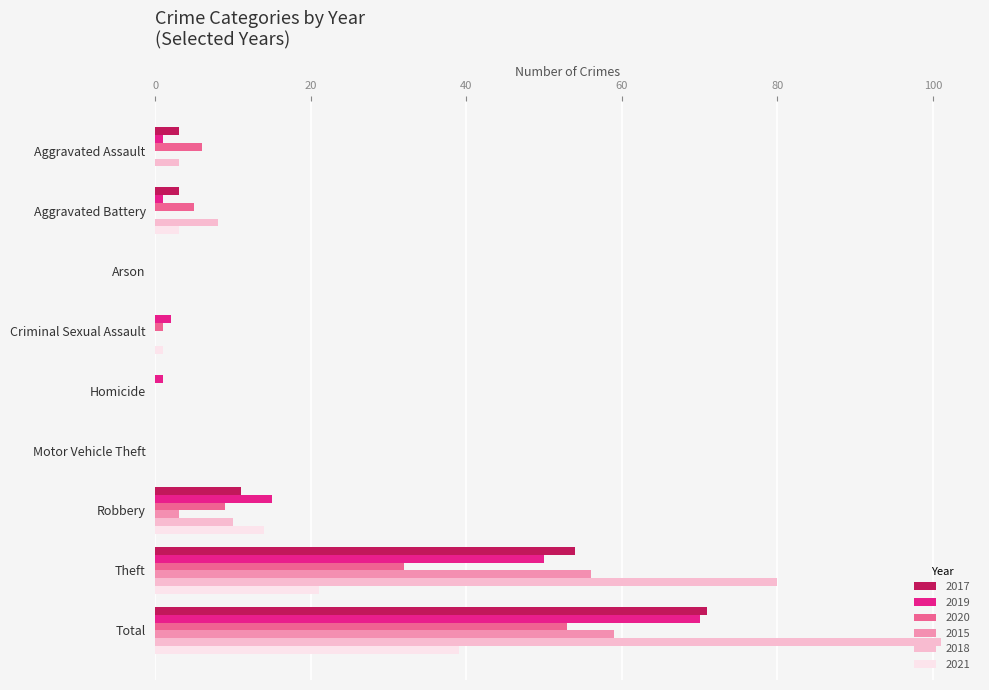

Which series has the largest total across all categories?

2018